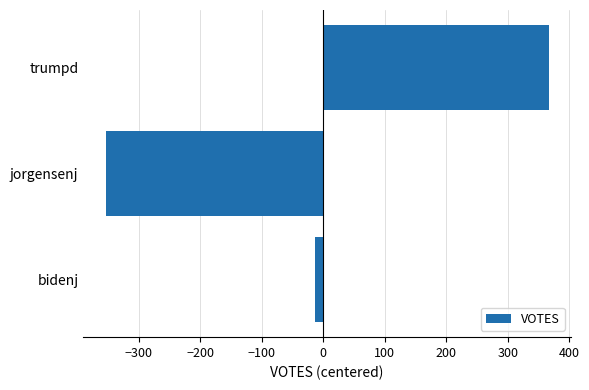

What is the difference between the maximum and minimum values?

720.0